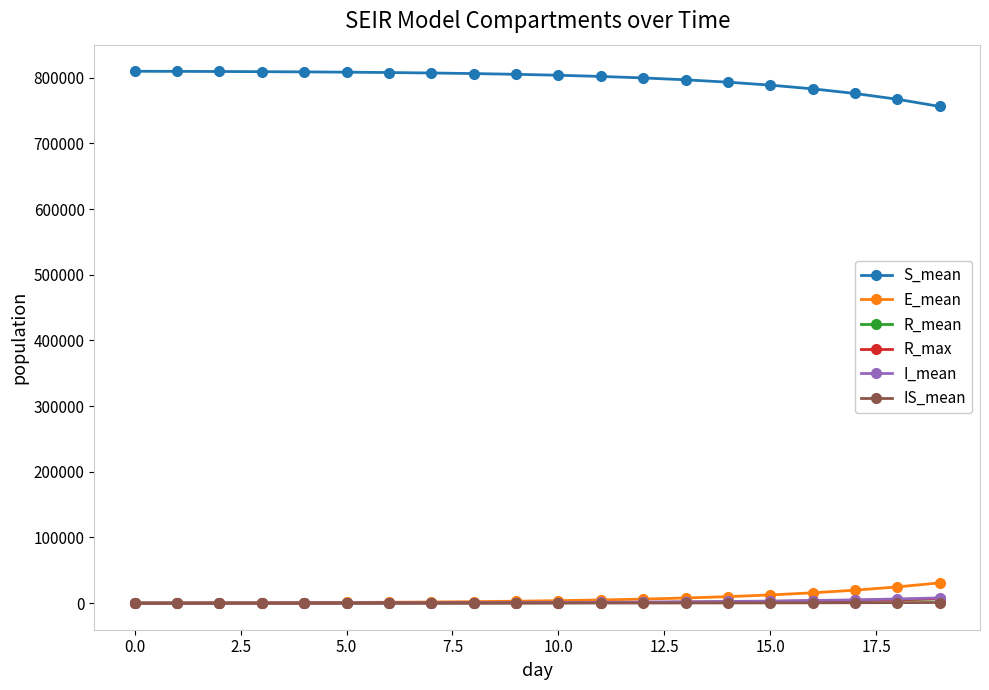

How many data points in E_mean are above 3770?

10